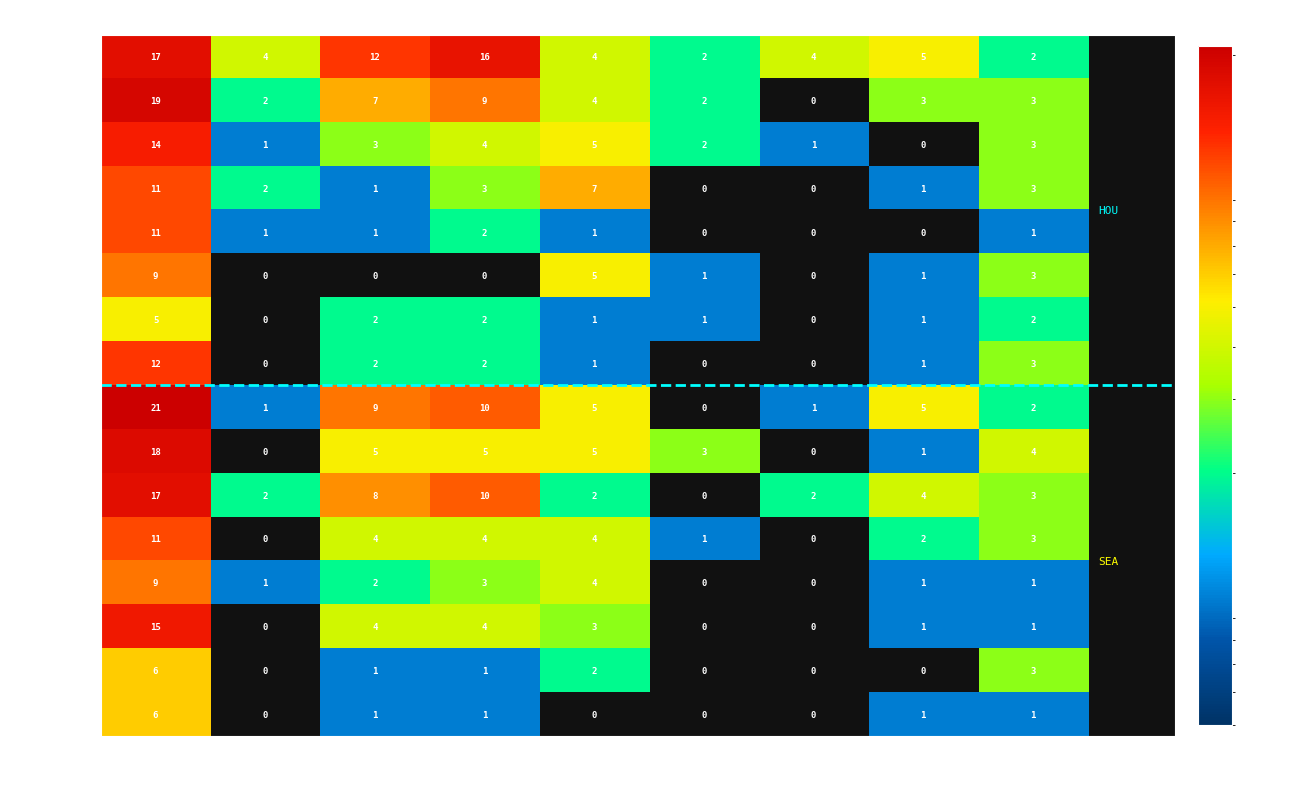

What is the sum of all askewvi01 values?

13